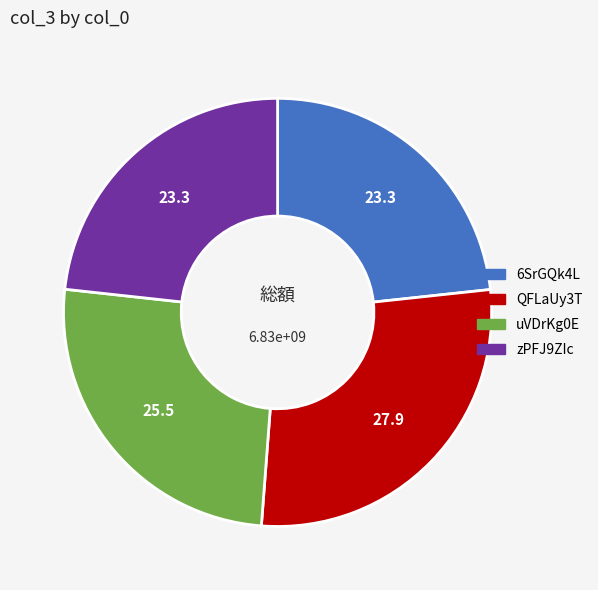

True or false: QFLaUy3T accounts for 28% of the total.

True